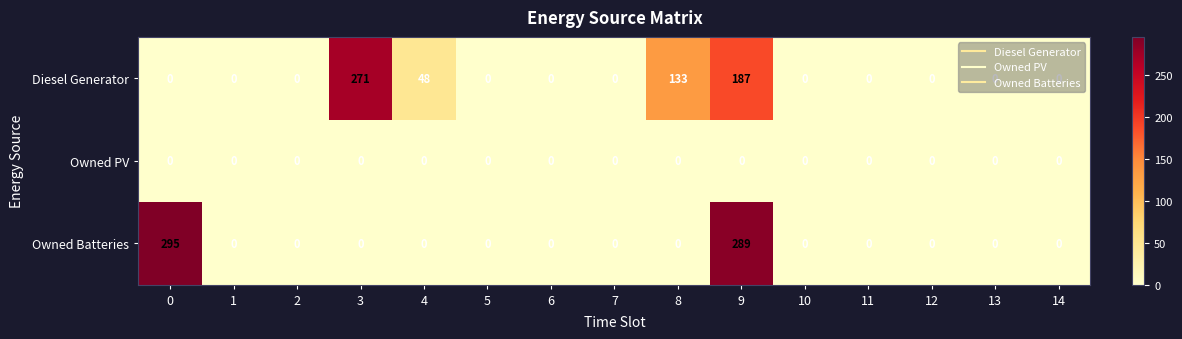

Which series has the largest range (max minus min)?

Owned Batteries